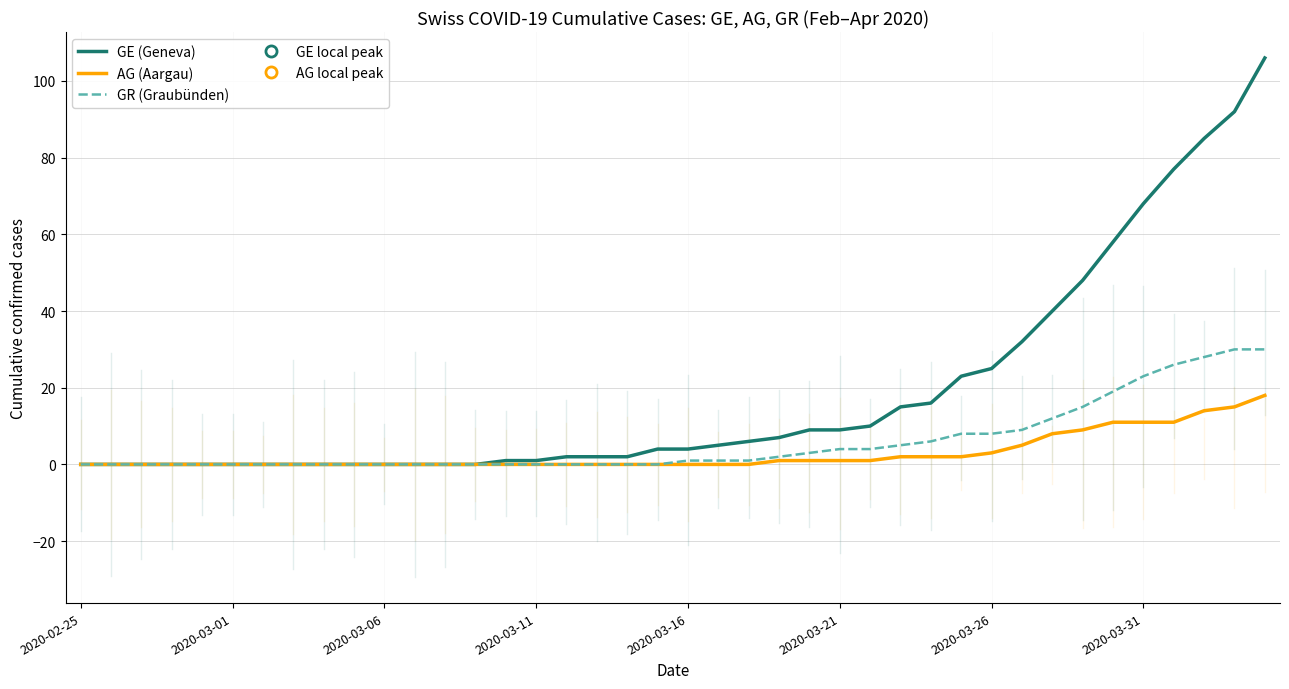

Rank the series by their maximum value, from highest to lowest.

GE (Geneva), GR (Graubünden), AG (Aargau)